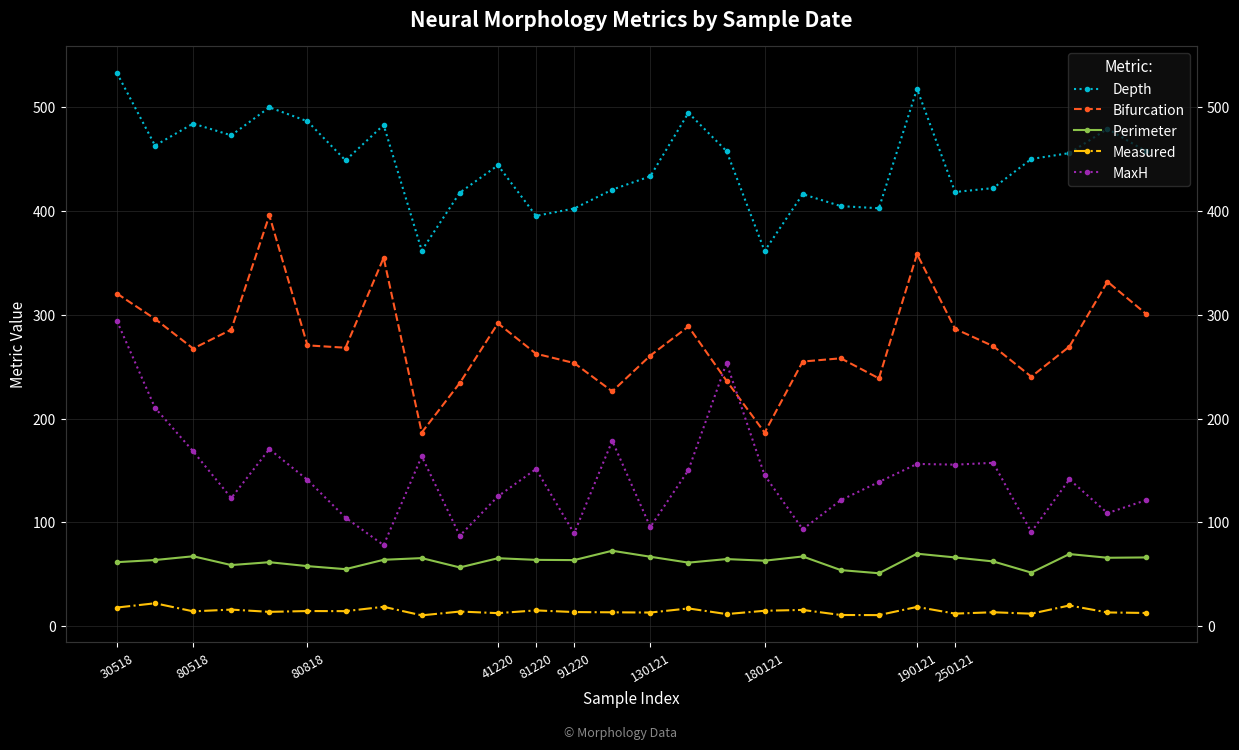

What is the value of the Perimeter point at the 16th from the left?

61.2